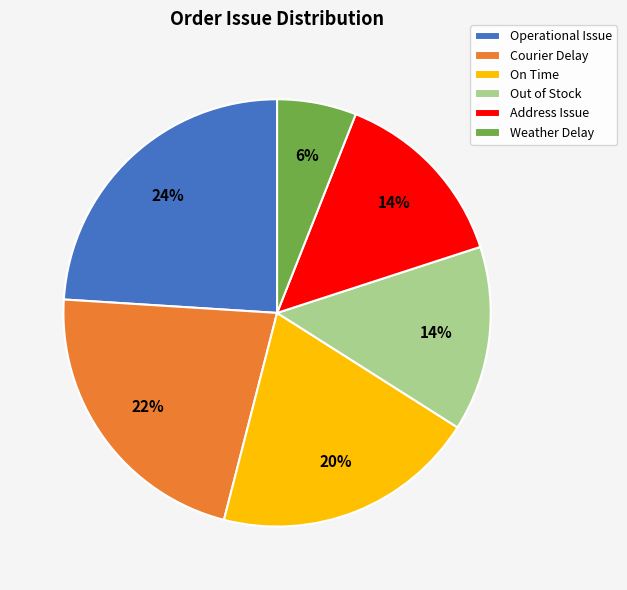

Is it true that Out of Stock is 3% of the pie?

False